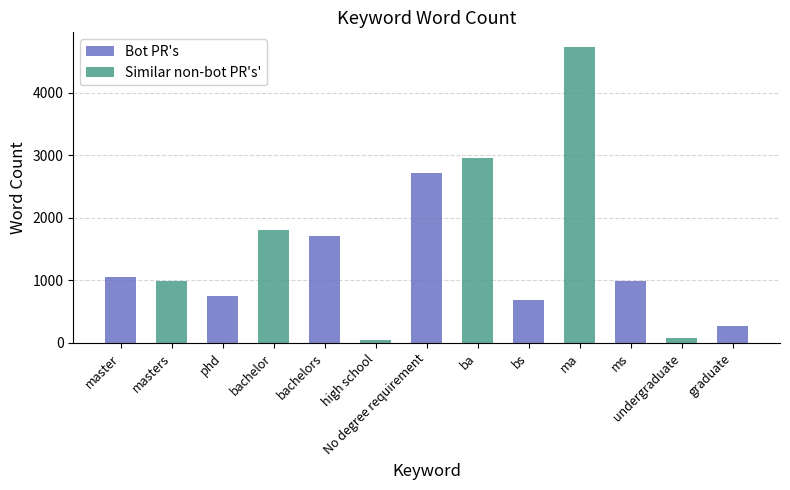

What is the difference between the second highest and minimum values?

2912